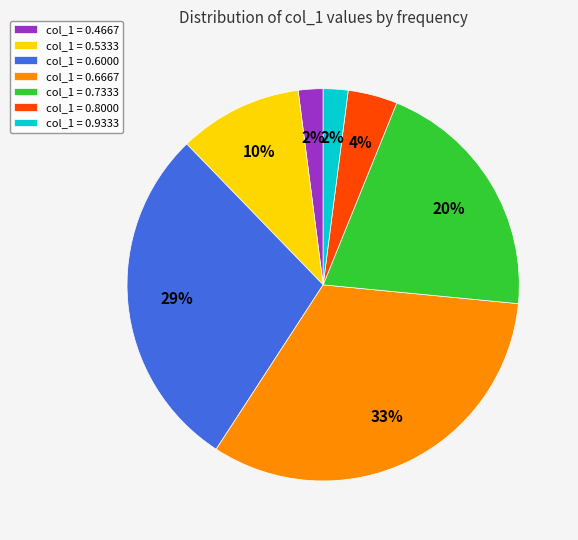

Approximately how many times larger is the value at col_1 = 0.9333 compared to col_1 = 0.8000?

0.5